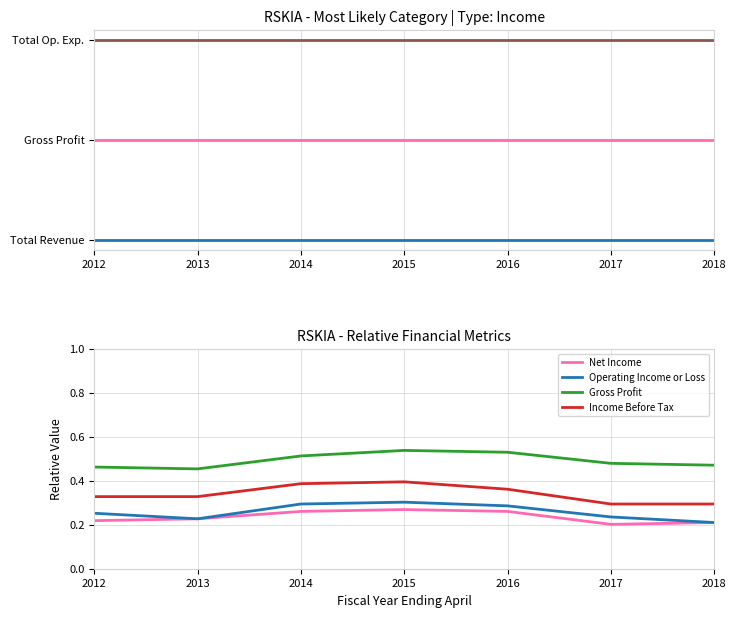

True or false: Gross Profit and Total Operating Expenses intersect in this chart.

False